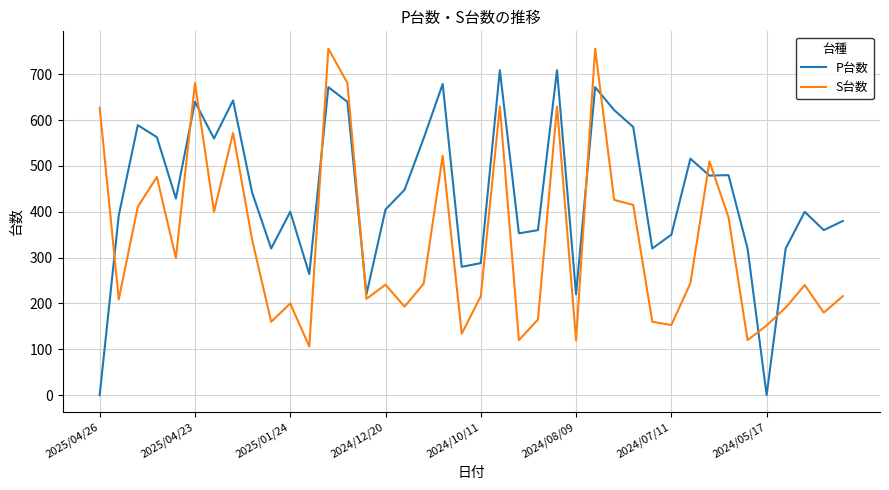

How many times do P台数 and S台数 cross each other?

11